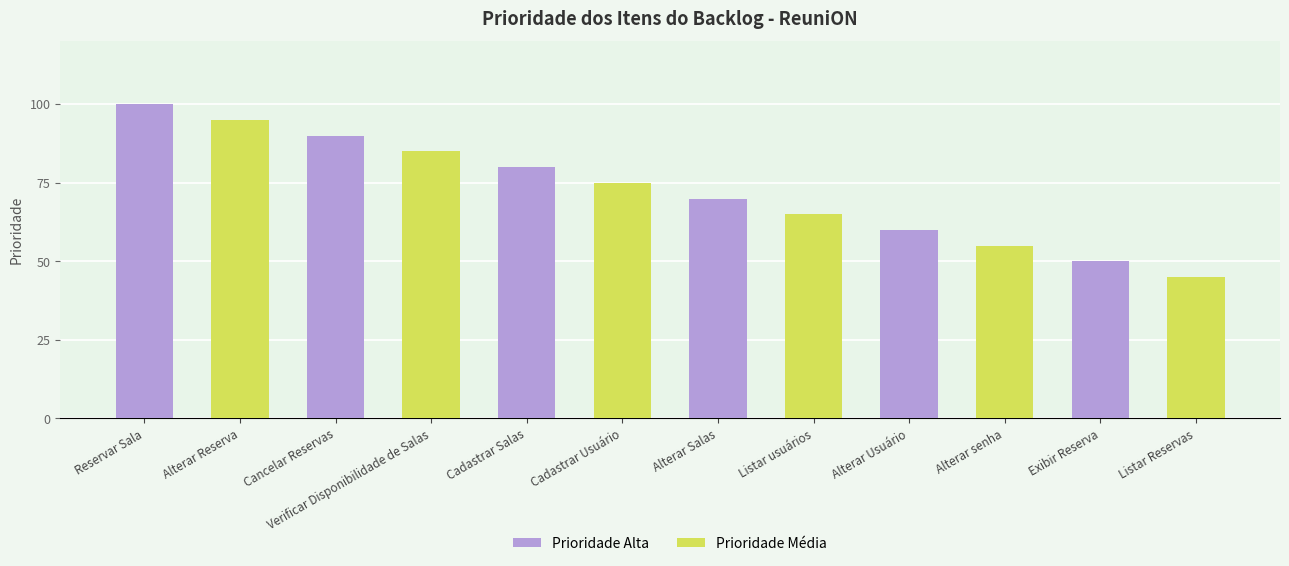

Rank the categories by Prioridade Alta value from lowest to highest.

Exibir Reserva, Alterar Usuário, Alterar Salas, Cadastrar Salas, Cancelar Reservas, Reservar Sala